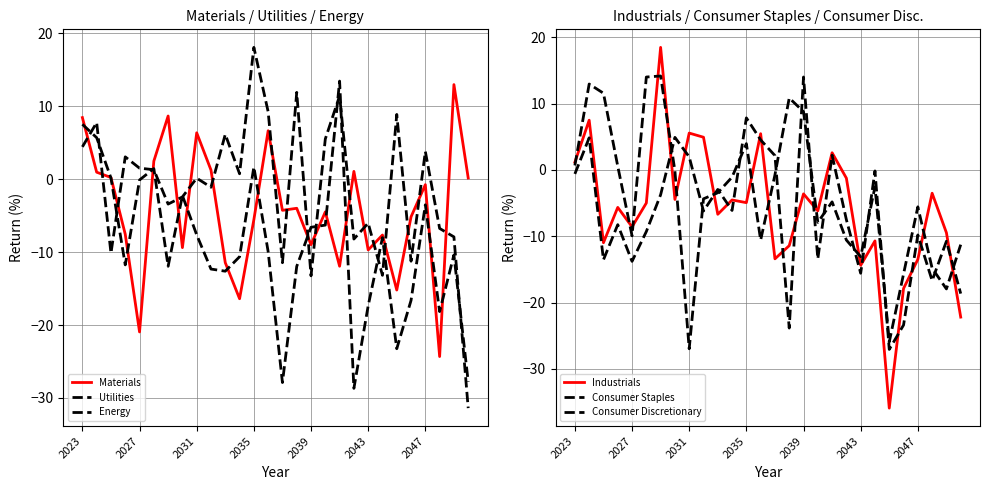

What is the minimum value for Energy?

-31.4